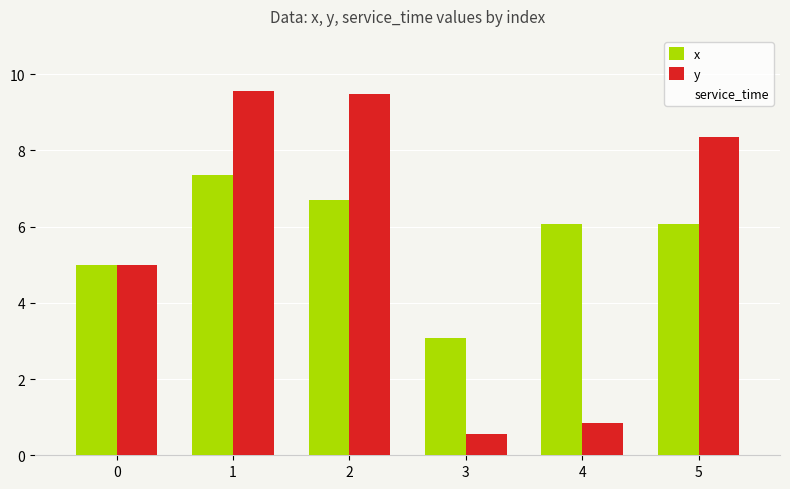

At how many categories does at least one series exceed 8?

3